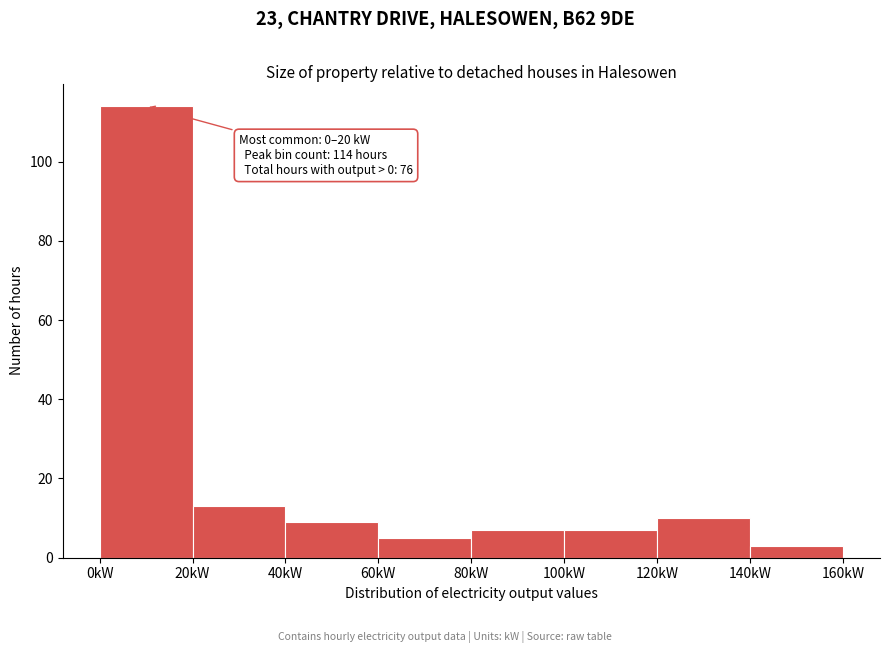

Over which range of the x-axis is the bar tallest?

0 to 20